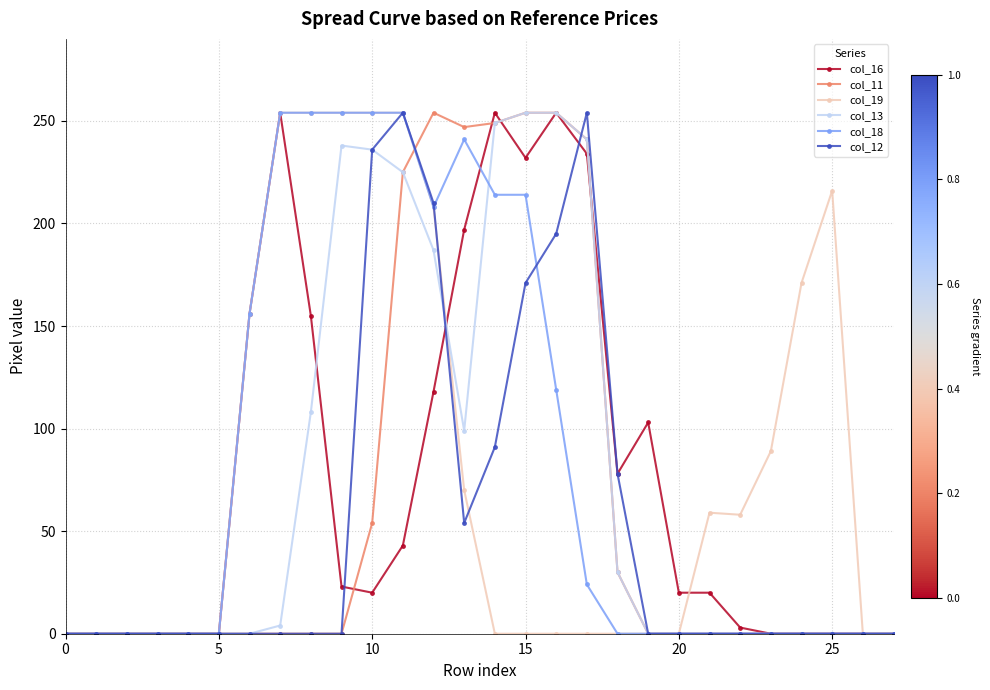

What is the maximum value shown in the chart?

254